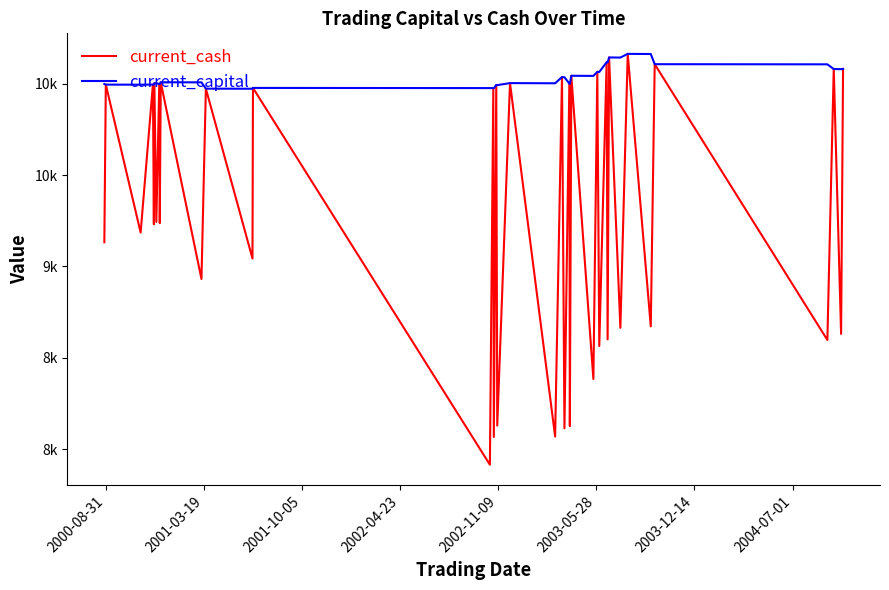

True or false: current_cash and current_capital intersect in this chart.

False